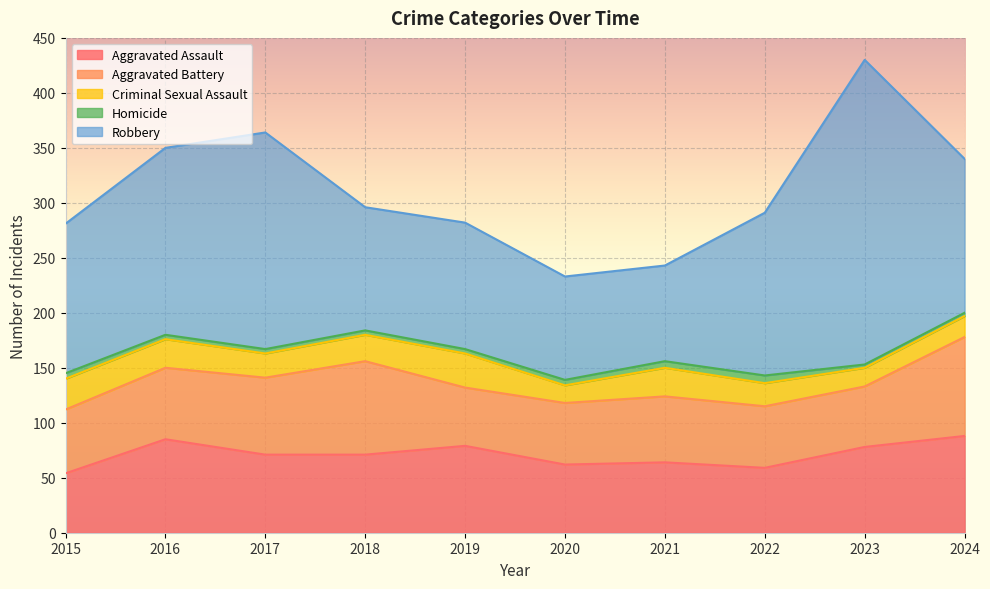

What is the highest value of the Aggravated Assault series?

88